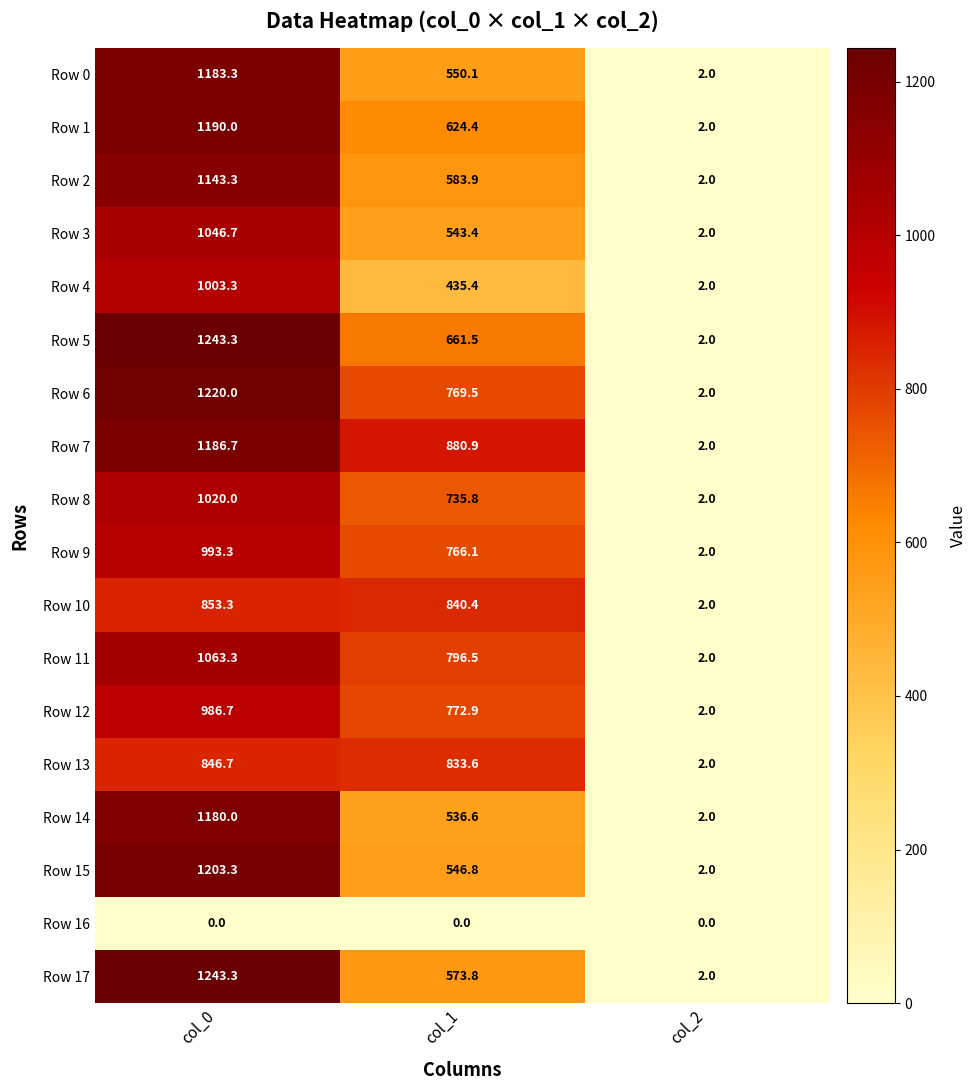

At which label is Row 3 closest to 524?

col_1